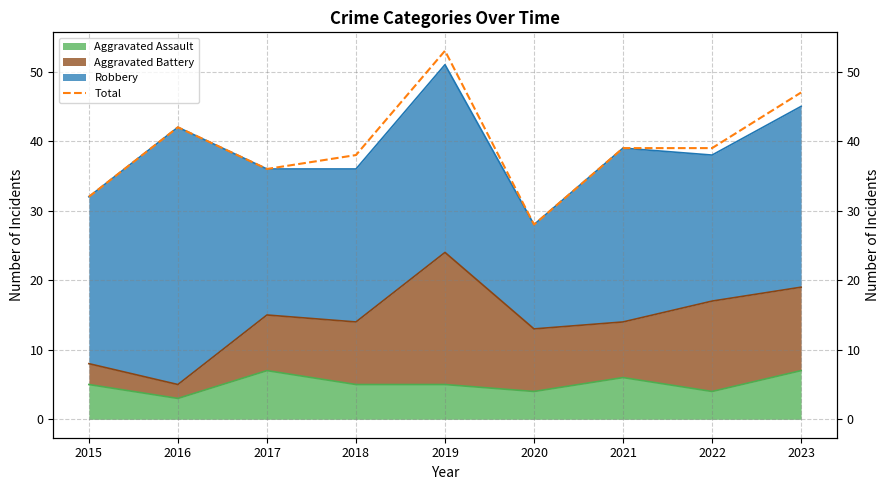

What is the average value?

39